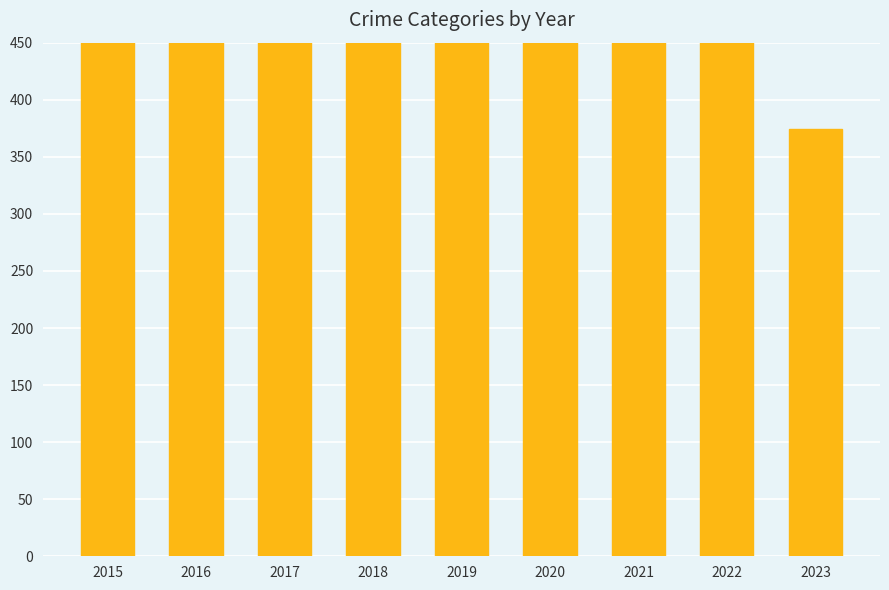

What is the ratio of the value at 2018 to the value at 2015?

1.1